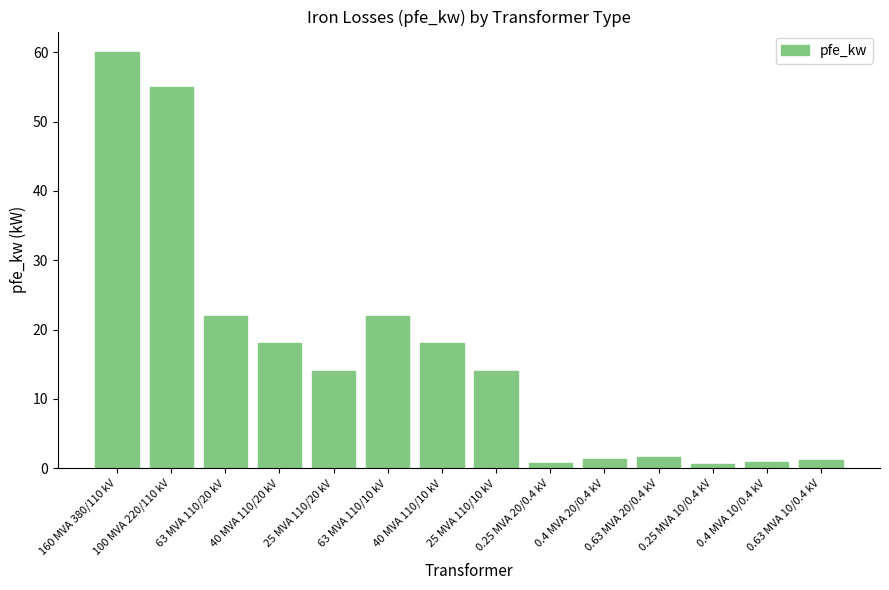

What is the difference between the maximum and minimum values?

59.4